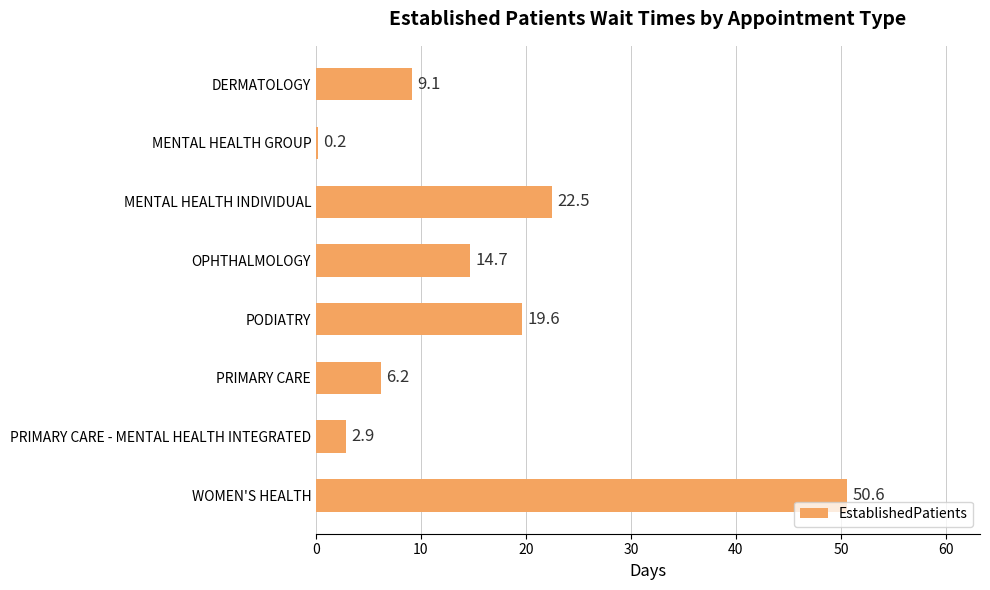

What is the ratio of the value at MENTAL HEALTH INDIVIDUAL to the value at DERMATOLOGY?

2.5